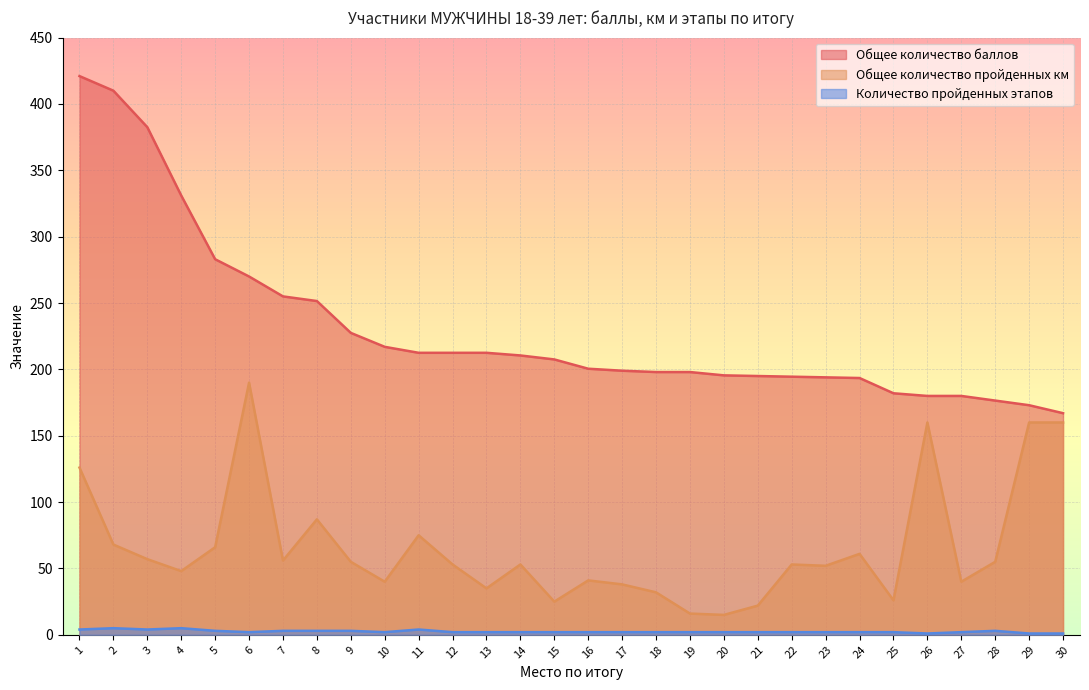

Does the chart display data point markers on the line(s)?

No